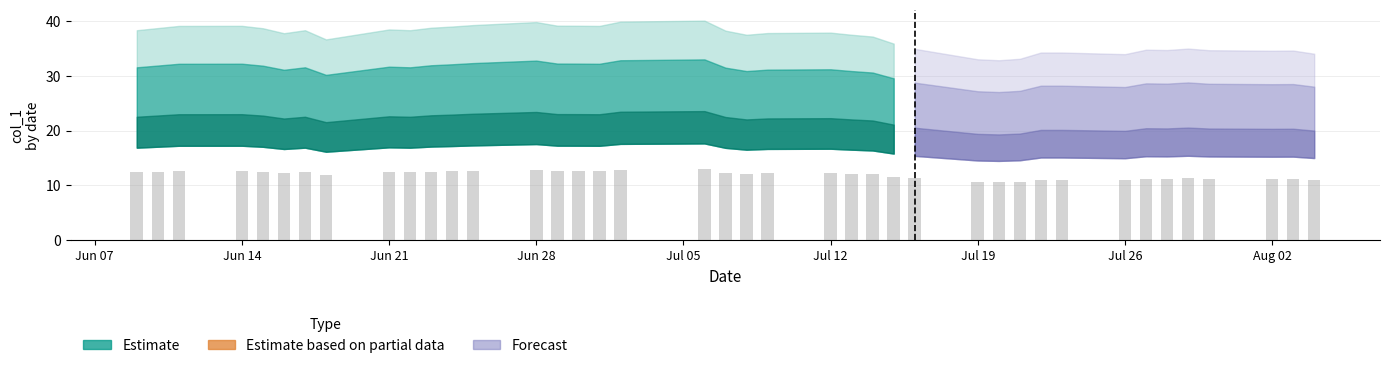

What is the difference between the second highest and minimum values?

2.3